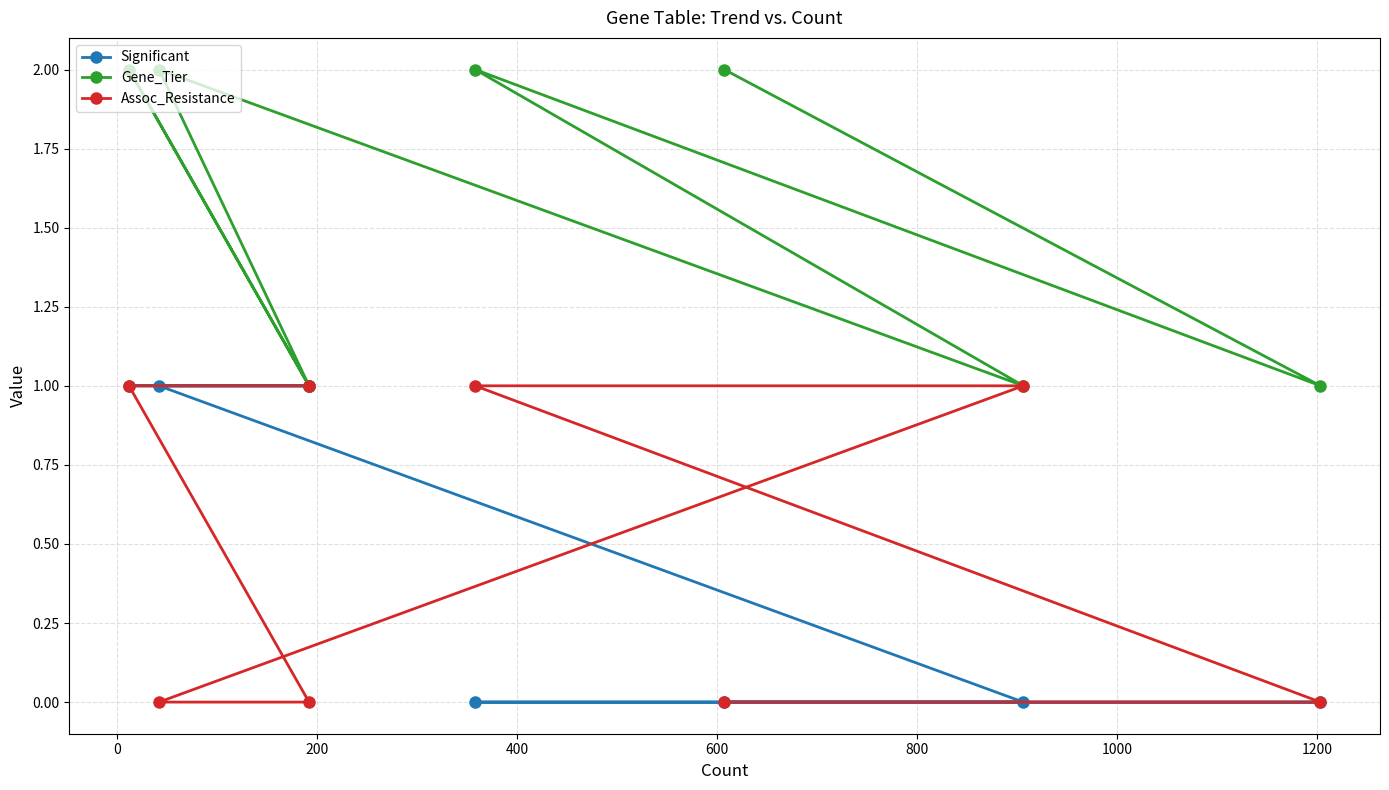

What is the greatest value displayed?

2